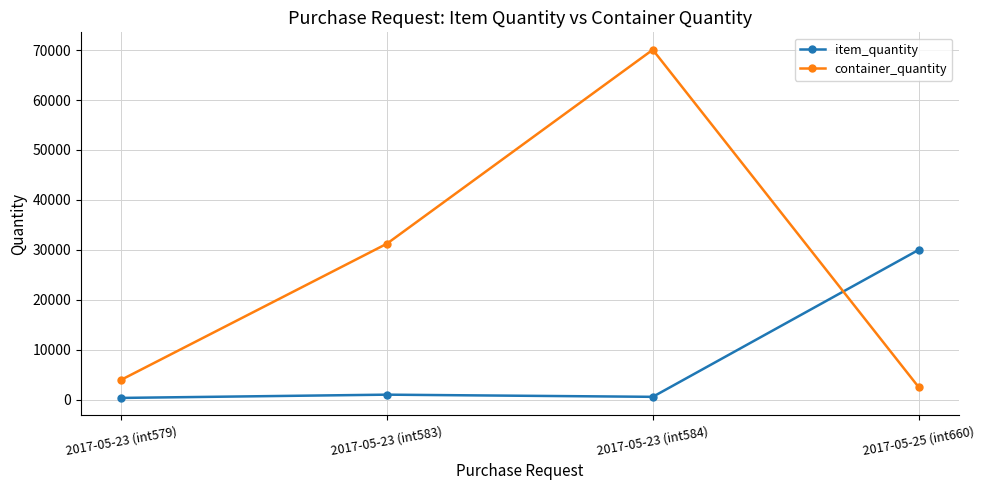

What is the maximum value for item_quantity?

30000